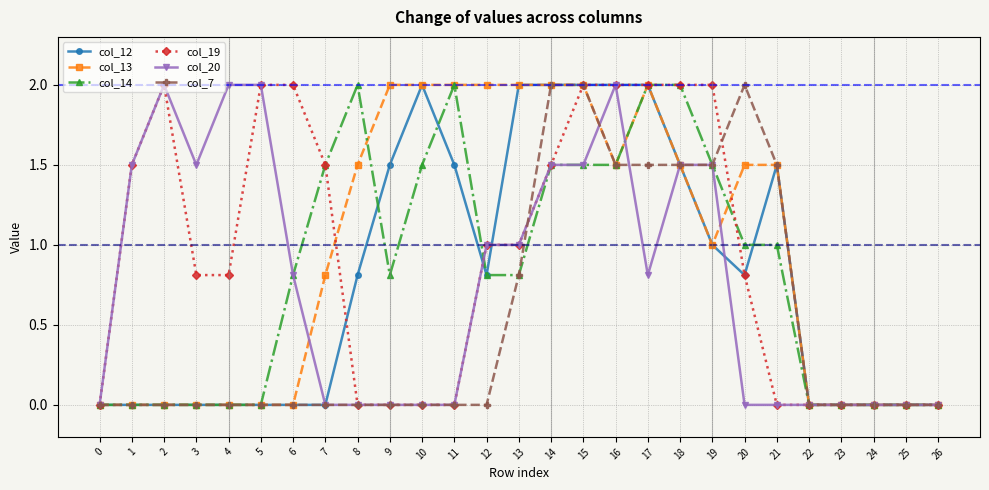

What is the total value across all series at 20?

6.1